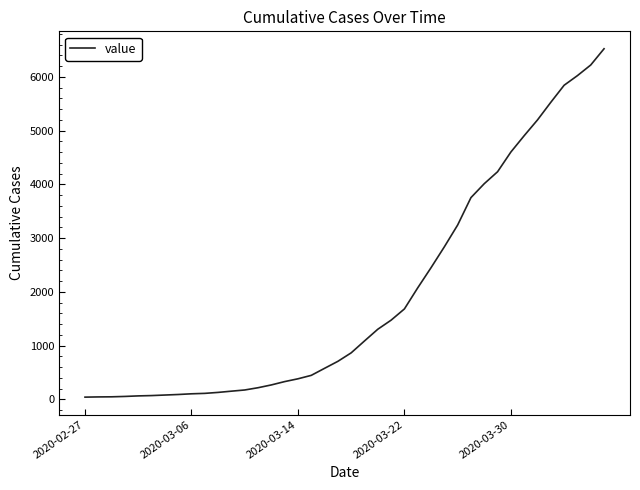

Is this an area chart (filled region under the line)?

No